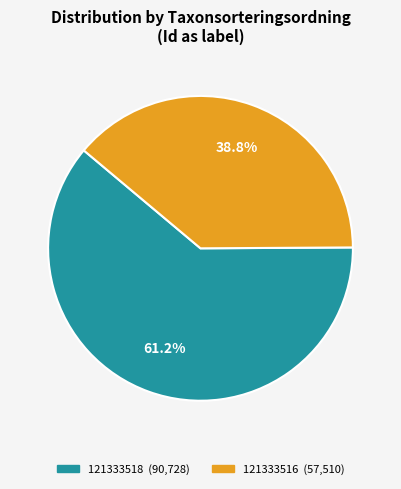

Do 121333516 and 121333518 together represent more than half of the pie?

Yes